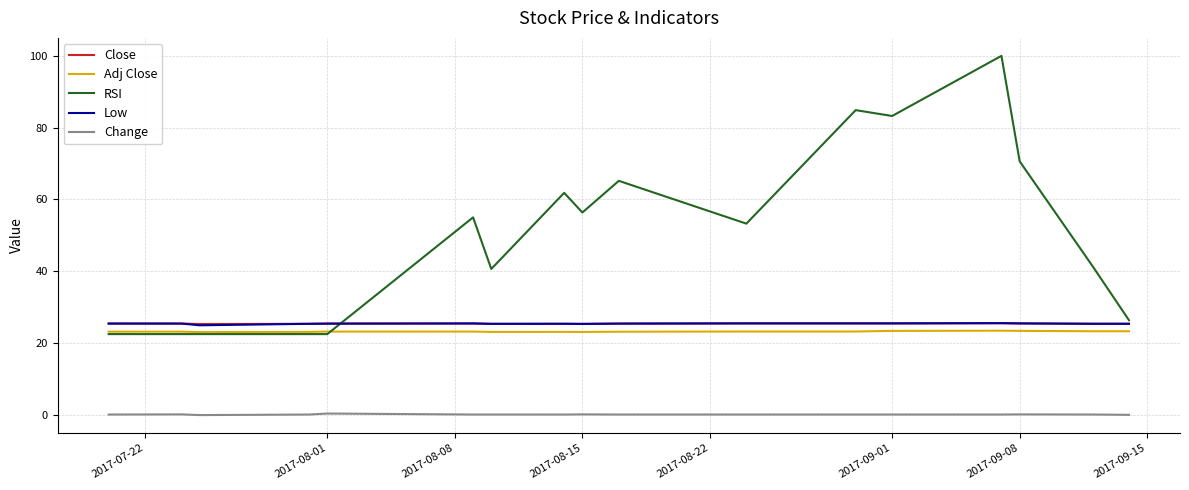

What is the maximum value shown in the chart?

100.0